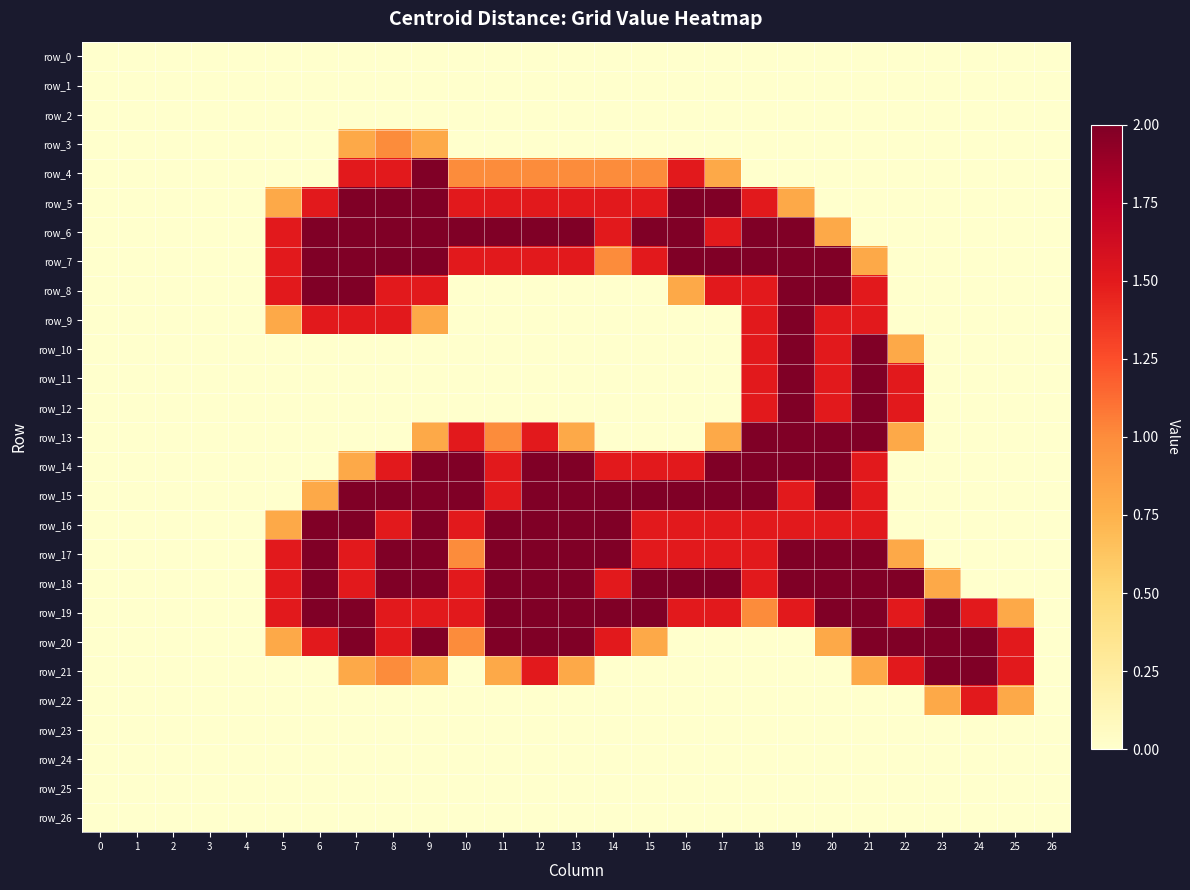

How many categories are shown in the chart?

27